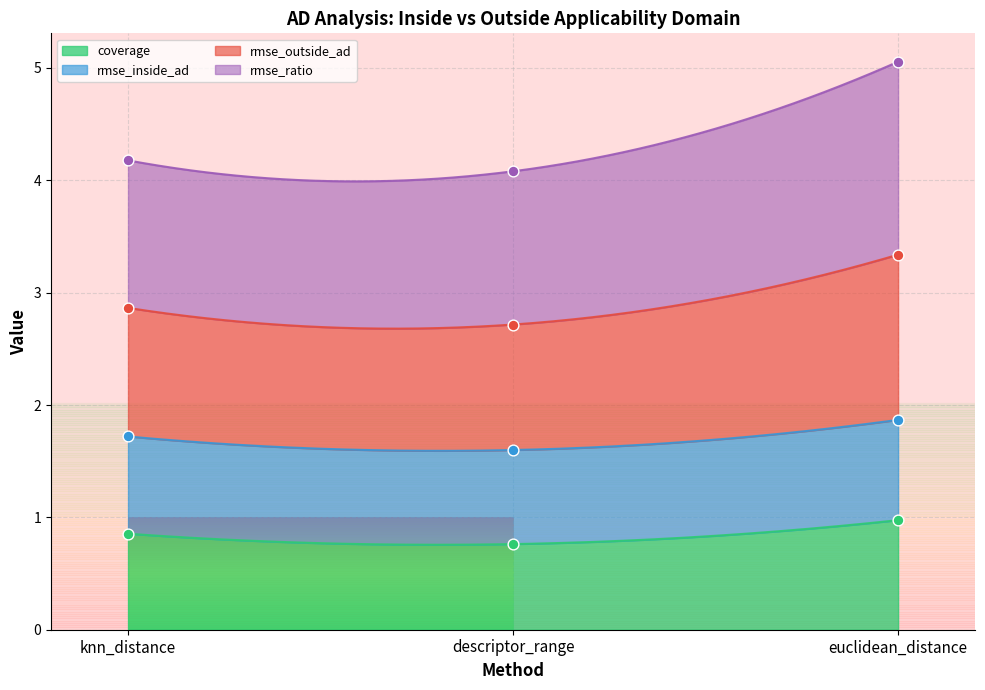

What is the total value across all series at euclidean_distance?

7.9